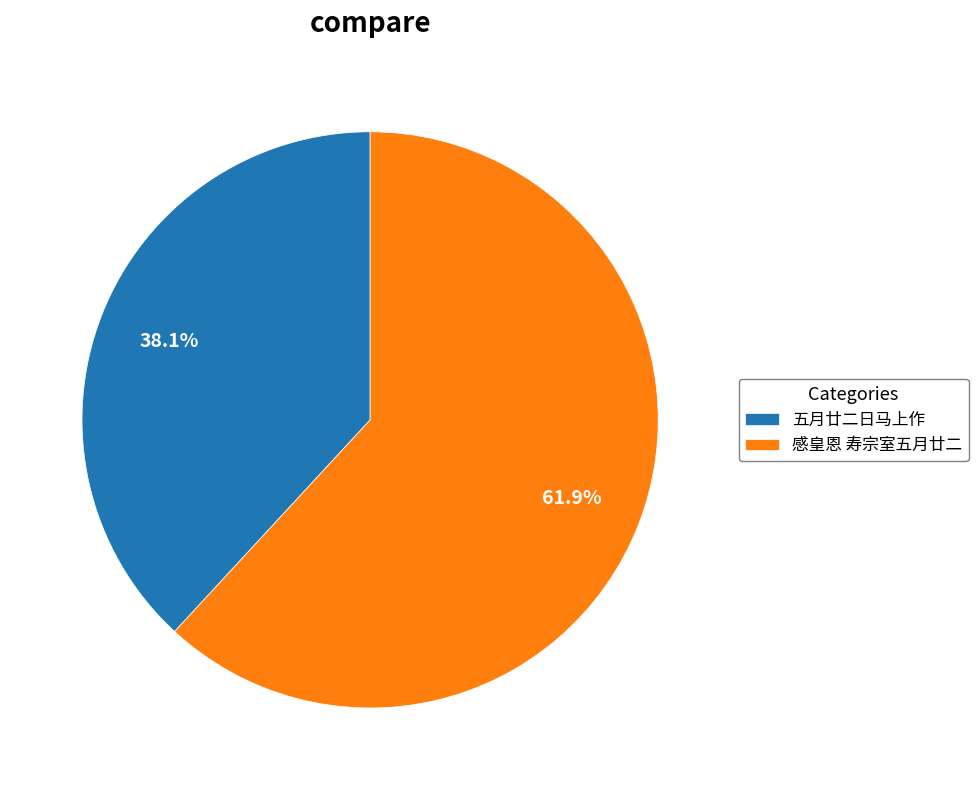

Count the number of slices in the pie.

2